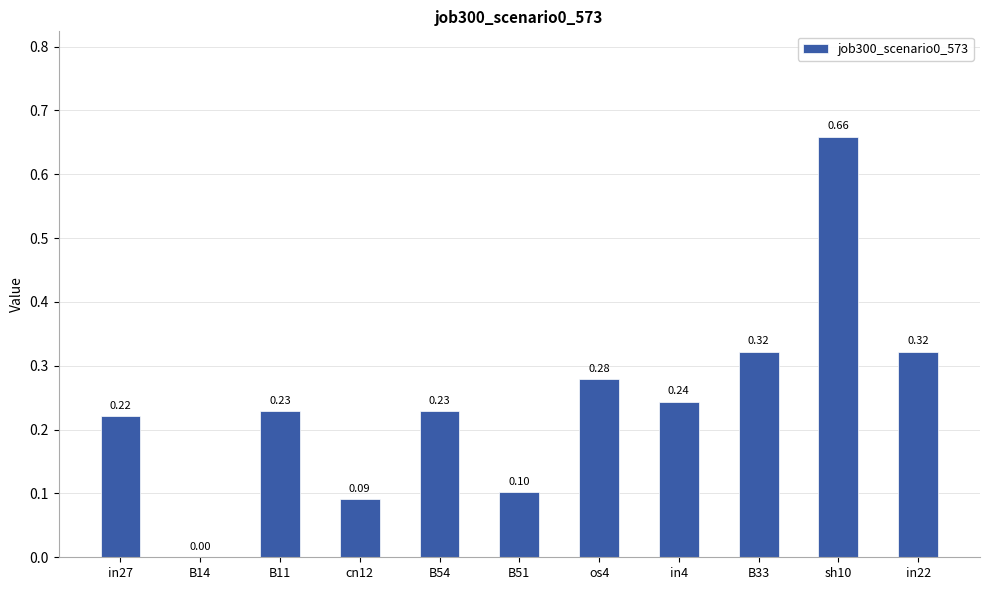

What is the sum of the values at B33 and B54?

0.6